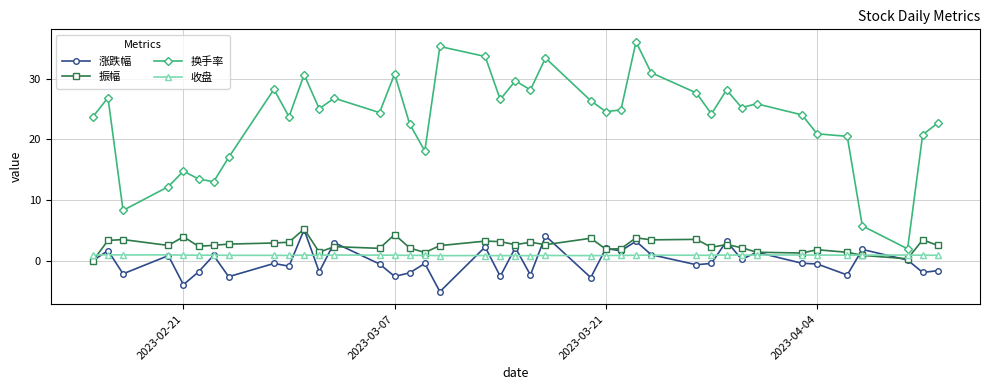

What is the value of the 换手率 point at the 12th from the left?

25.1